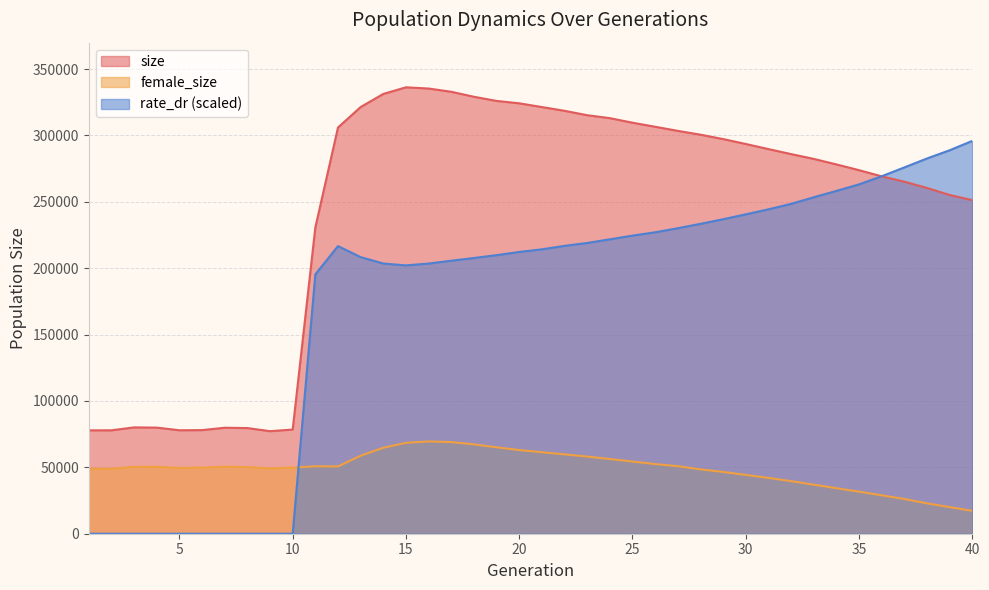

Reading left to right, transcribe all the data shown in this chart.

size: 1=77877.0	2=77911.0	3=80104.0	4=79933.0	5=77938.0	6=78048.0	7=79842.0	8=79599.0	9=77260.0	10=78478.0	11=230703.0	12=306006.0	13=321422.0	14=331302.0	15=336287.0	16=335369.0	17=332923.0	18=329169.0	19=326031.0	20=324235.0	21=321424.0	22=318587.0	23=315263.0	24=313059.0	25=309617.0	26=306571.0	27=303465.0	28=300599.0	29=297296.0	30=293593.0	31=289751.0	32=285974.0	33=282370.0	34=278199.0	35=273860.0	36=269206.0	37=265178.0	38=260467.0	39=255180.0	40=251283.0
female_size: 1=48933.0	2=48964.0	3=50423.0	4=50425.0	5=49605.0	6=49805.0	7=50551.0	8=50197.0	9=49283.0	10=49862.0	11=50791.0	12=50696.0	13=58771.0	14=64769.0	15=68497.0	16=69510.0	17=69039.0	18=67319.0	19=65099.0	20=63019.0	21=61386.0	22=59774.0	23=58130.0	24=56288.0	25=54366.0	26=52479.0	27=50872.0	28=48509.0	29=46541.0	30=44323.0	31=42015.0	32=39618.0	33=36961.0	34=34303.0	35=31681.0	36=28949.0	37=26160.0	38=22868.0	39=20043.0	40=17226.0
rate_dr: 1=0.0	2=0.0	3=0.0	4=0.0	5=0.0	6=0.0	7=0.0	8=0.0	9=0.0	10=0.0	11=195382.7	12=216677.4	13=208365.4	14=203562.6	15=202129.0	16=203524.3	17=205664.7	18=207709.7	19=209847.8	20=212260.0	21=214247.1	22=216864.4	23=219033.1	24=221778.6	25=224570.1	26=227071.4	27=230148.8	28=233432.3	29=236922.3	30=240590.5	31=244378.4	32=248486.5	33=253459.8	34=258240.2	35=263185.9	36=269288.9	37=275950.4	38=282681.8	39=288875.9	40=295934.2